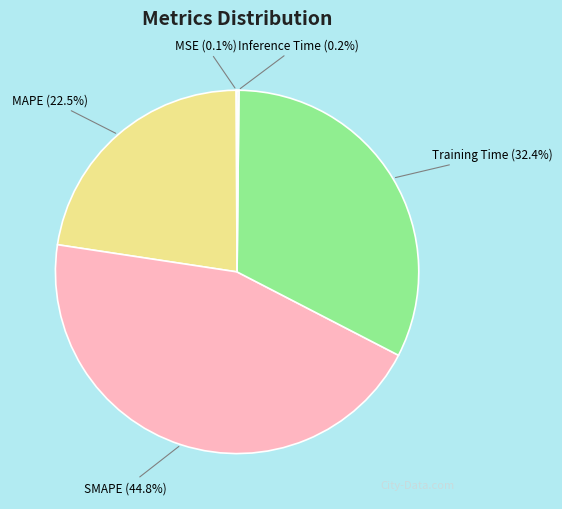

What is the largest slice in the pie chart?

SMAPE